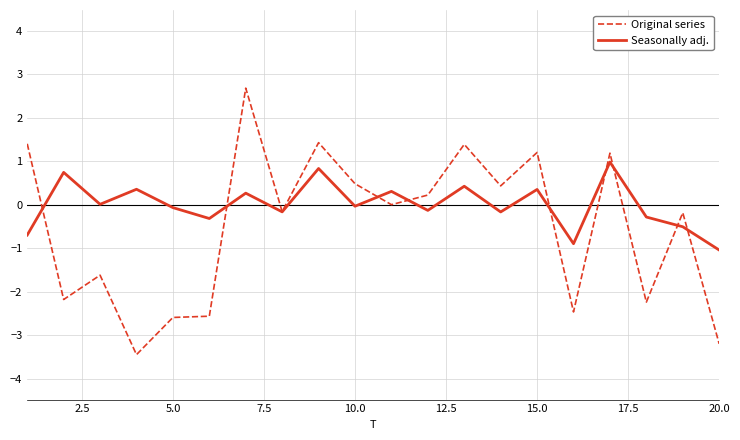

What is the greatest value displayed?

2.7